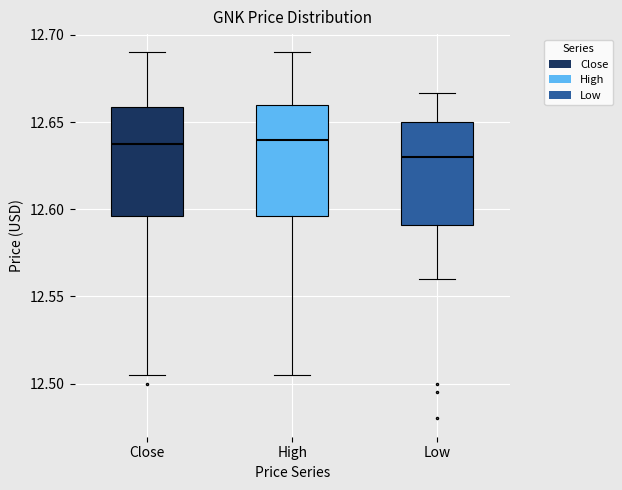

Reading left to right, transcribe this box plot: for each box, give where its median line is, the range the box spans, and where its two whiskers end, as read against the y-axis. The values are not printed on the chart, so give them approximately, as read against the axis.

Close: median 12.640, box 12.595 to 12.660, whiskers 12.505 to 12.690
High: median 12.640, box 12.595 to 12.660, whiskers 12.505 to 12.690
Low: median 12.630, box 12.590 to 12.650, whiskers 12.560 to 12.665